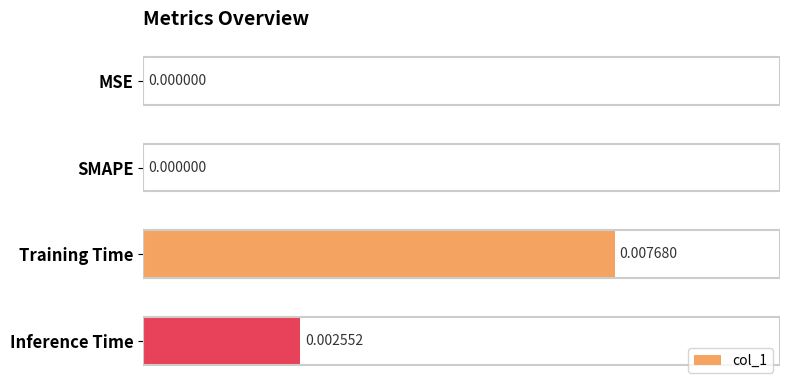

Which category has the highest value across all series?

Training Time